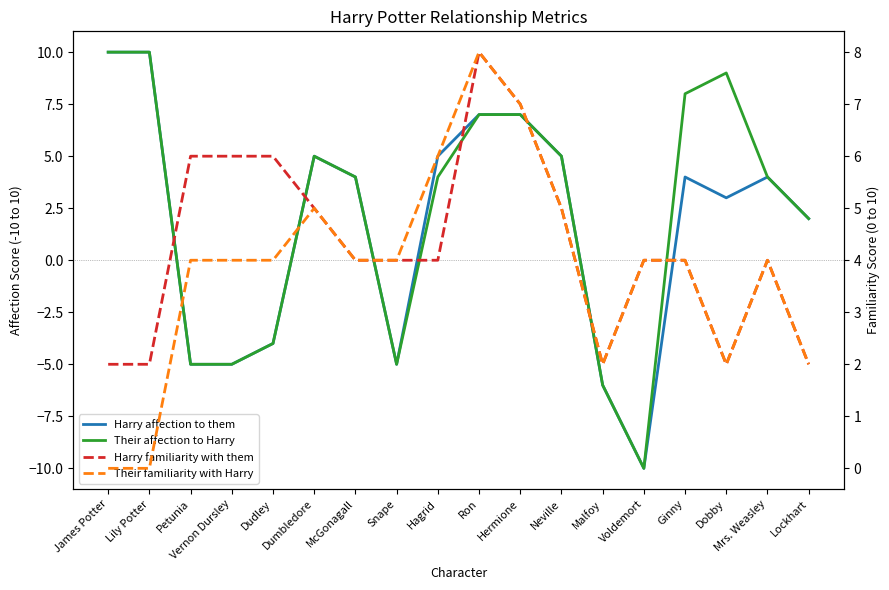

At how many categories does at least one series exceed 4?

12